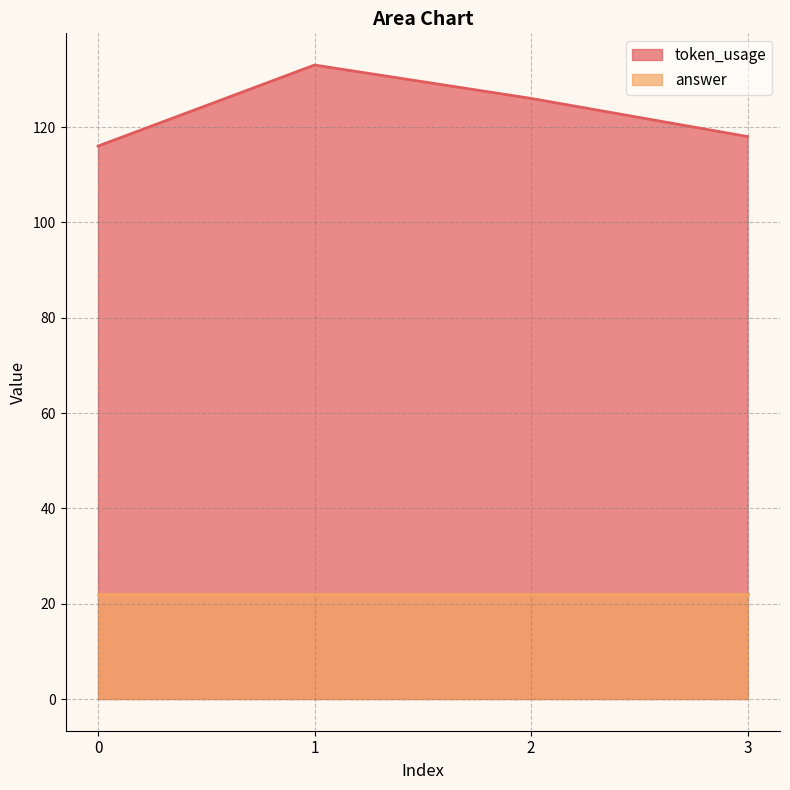

The value of answer at 0 is 29. True or false?

False